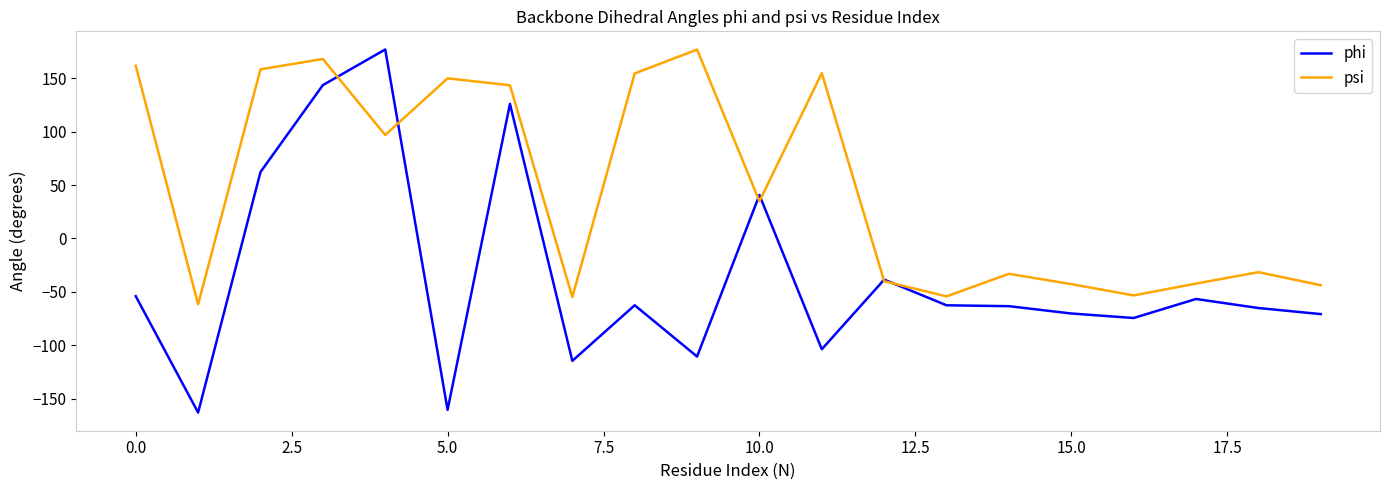

Rank the series by their average value, from lowest to highest.

phi, psi